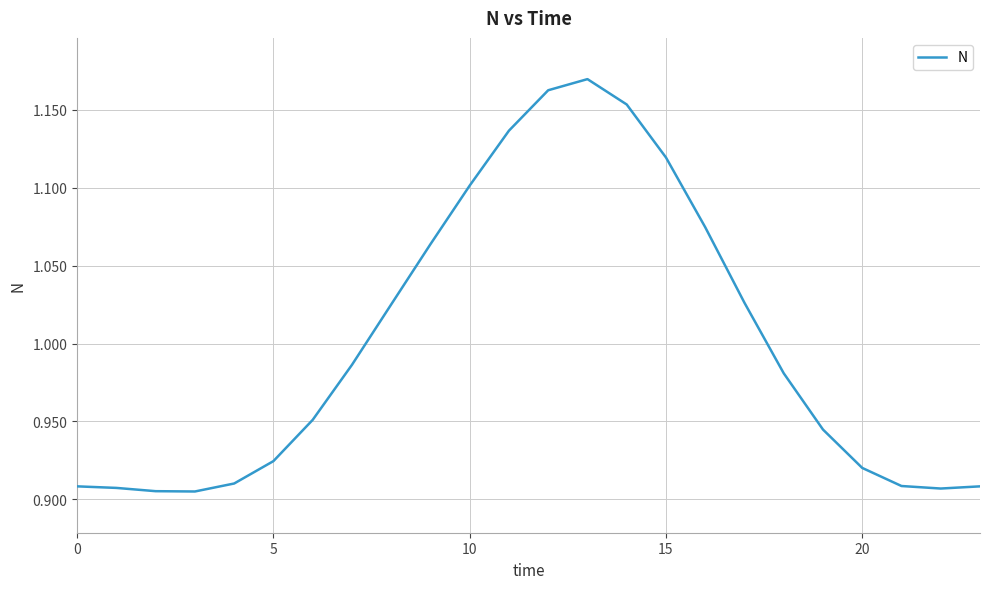

What is the difference between the maximum and minimum values?

0.3